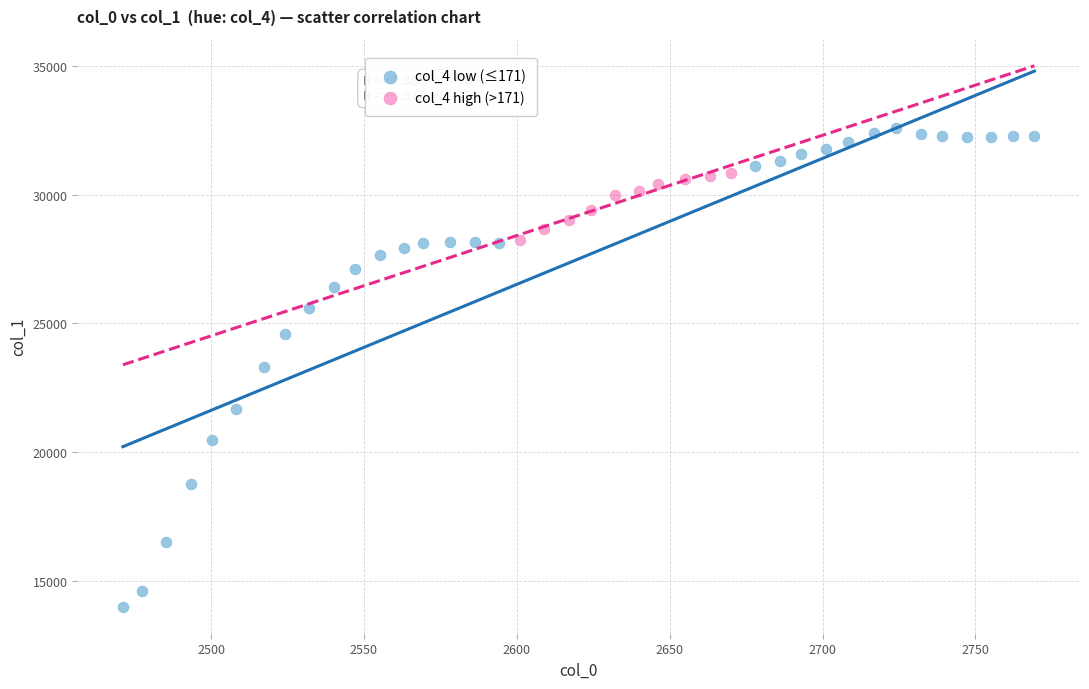

What are all the series names shown in the legend?

col_4 low (≤171), col_4 high (>171)